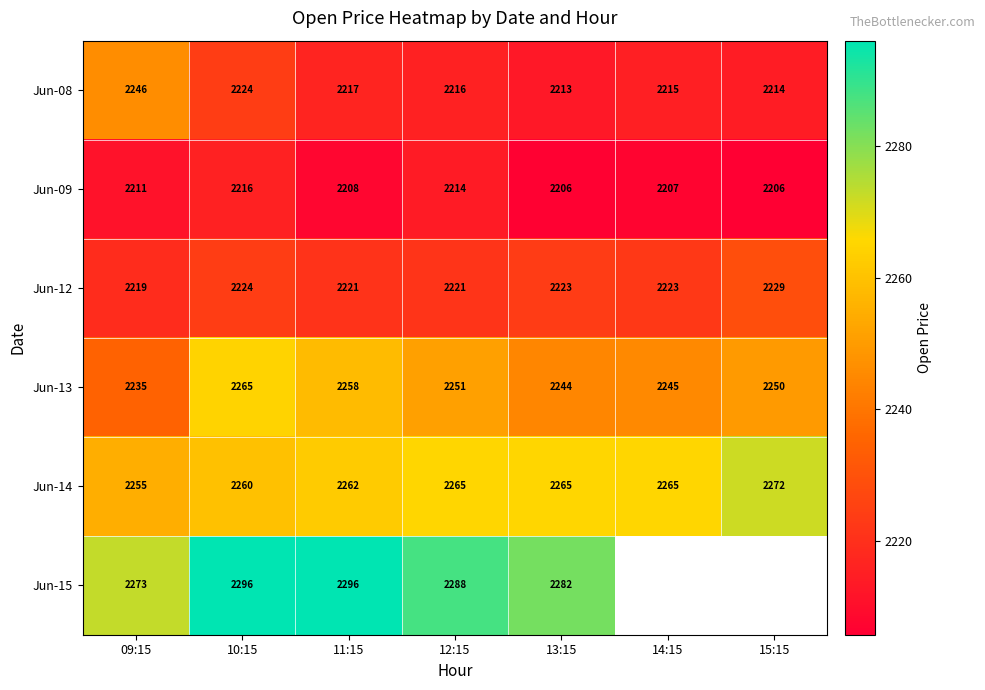

At which label is Jun-13 closest to 2250?

15:15